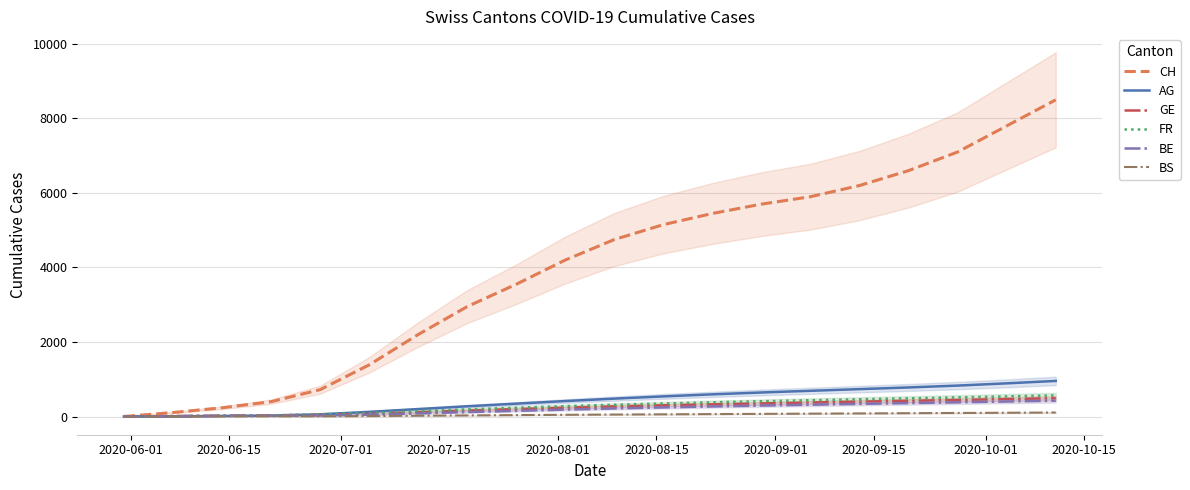

How many times do GE and AG cross each other?

1